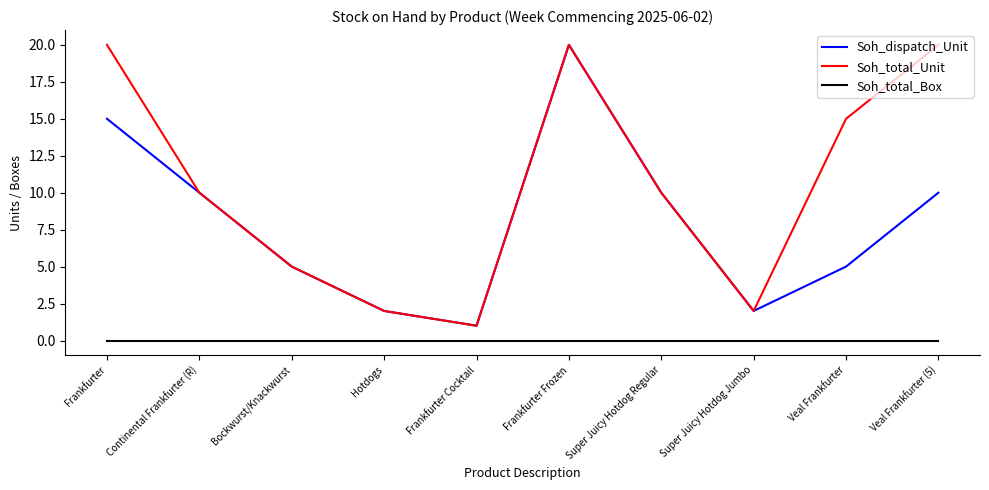

Is this an area chart (filled region under the line)?

No